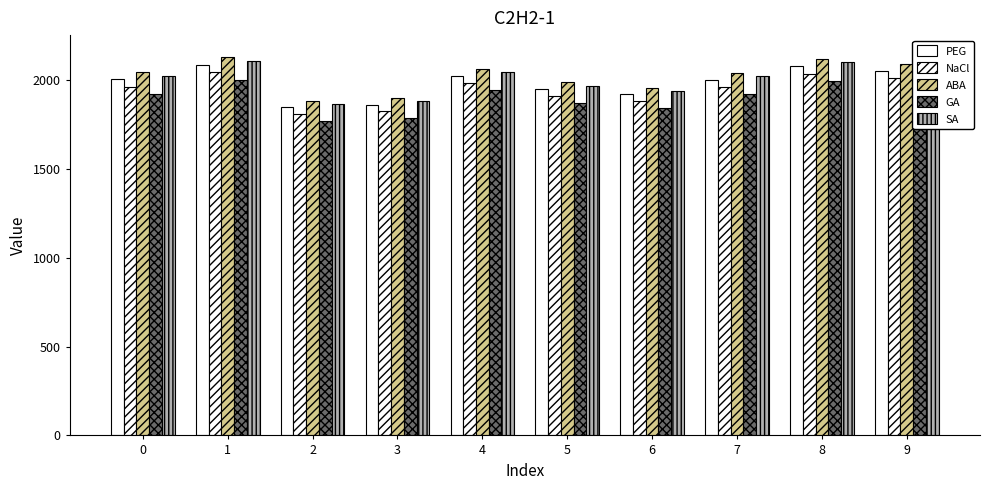

What is the smallest value displayed?

1771.8